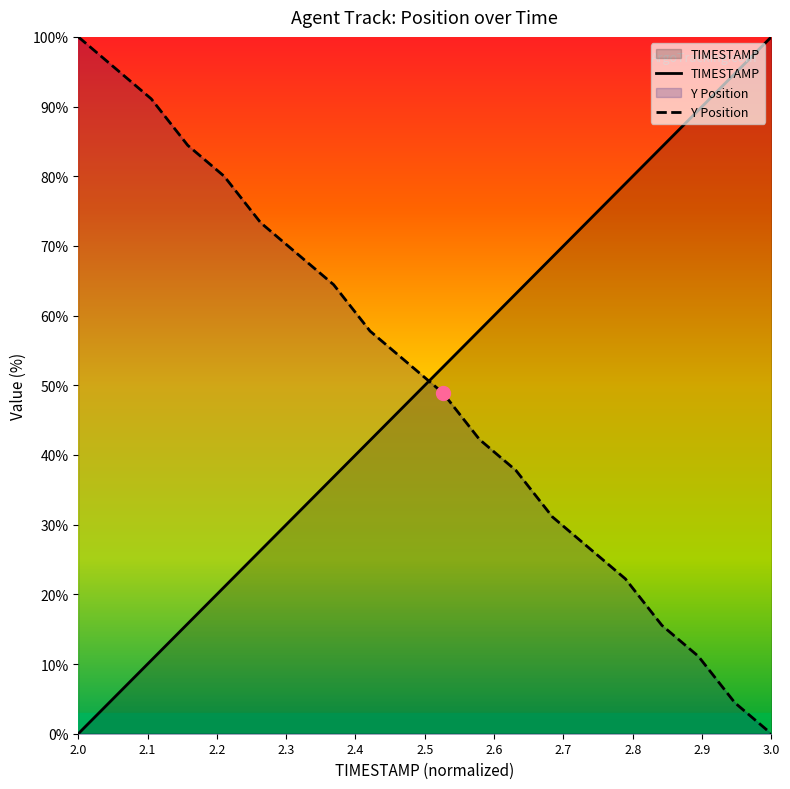

What is the greatest value displayed?

100.0